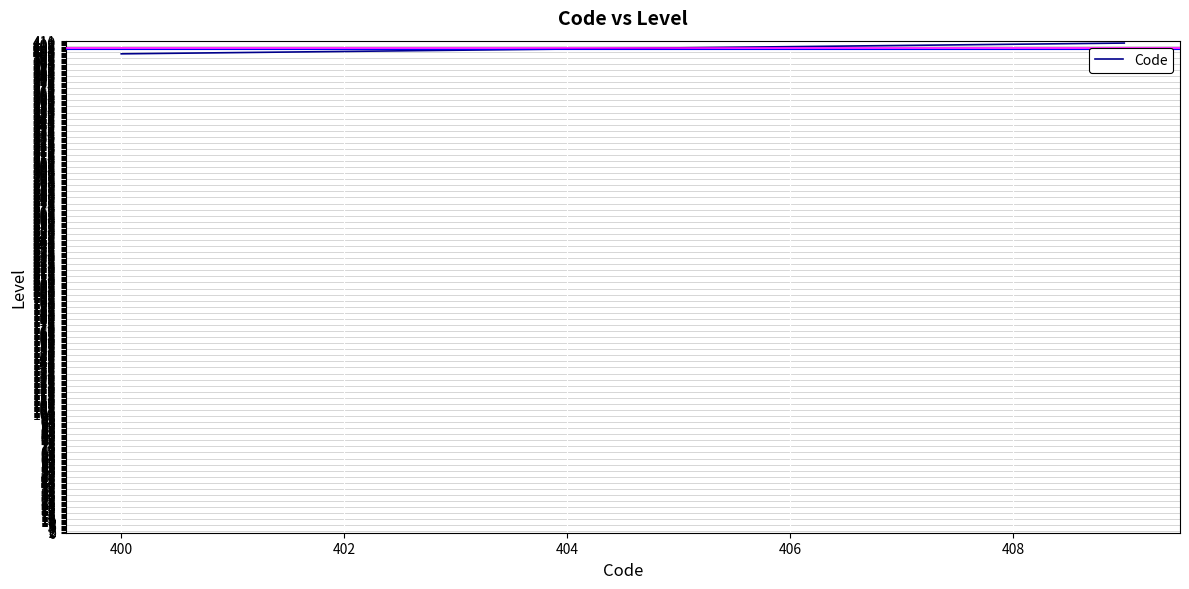

What is the sum of all values?

4045